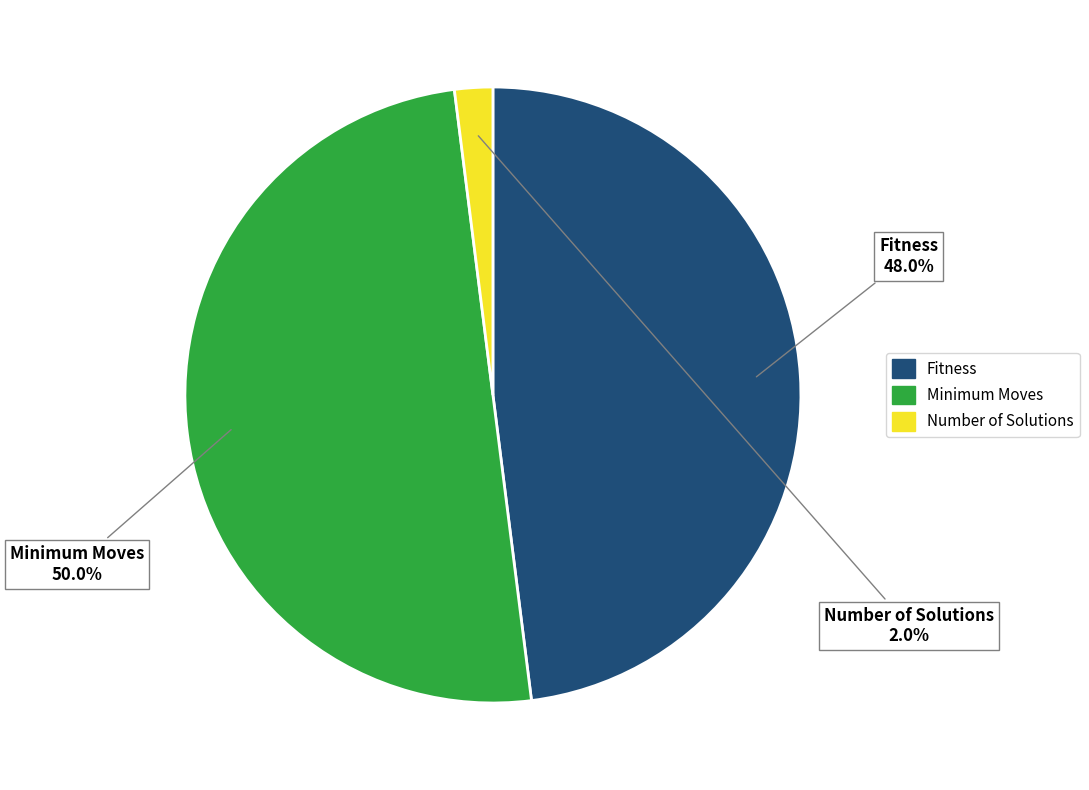

To the nearest percent, what is the difference between the largest and smallest slice percentages?

48%